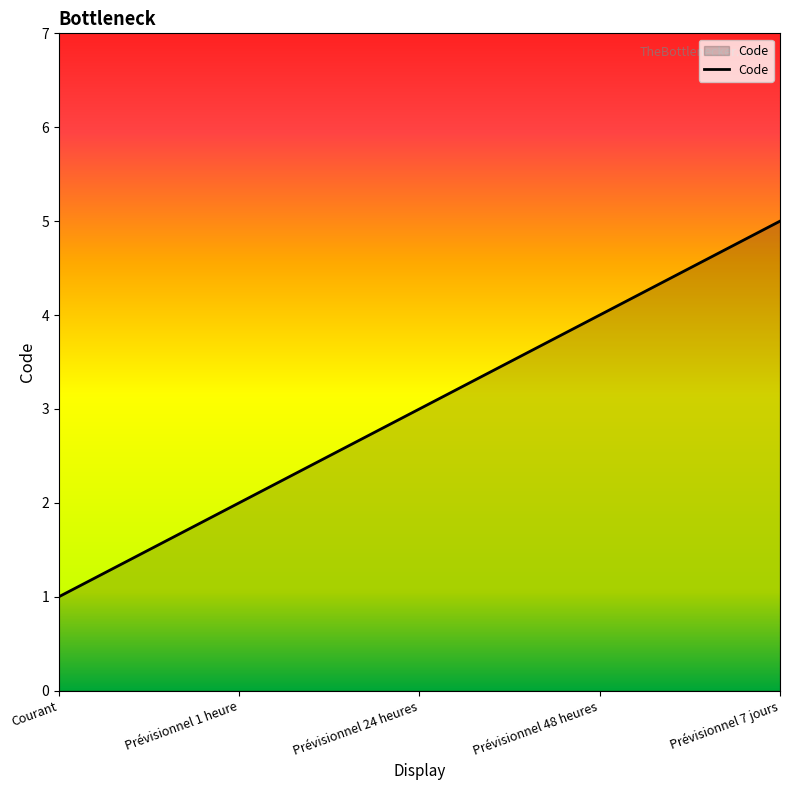

What is the maximum value shown in the chart?

5